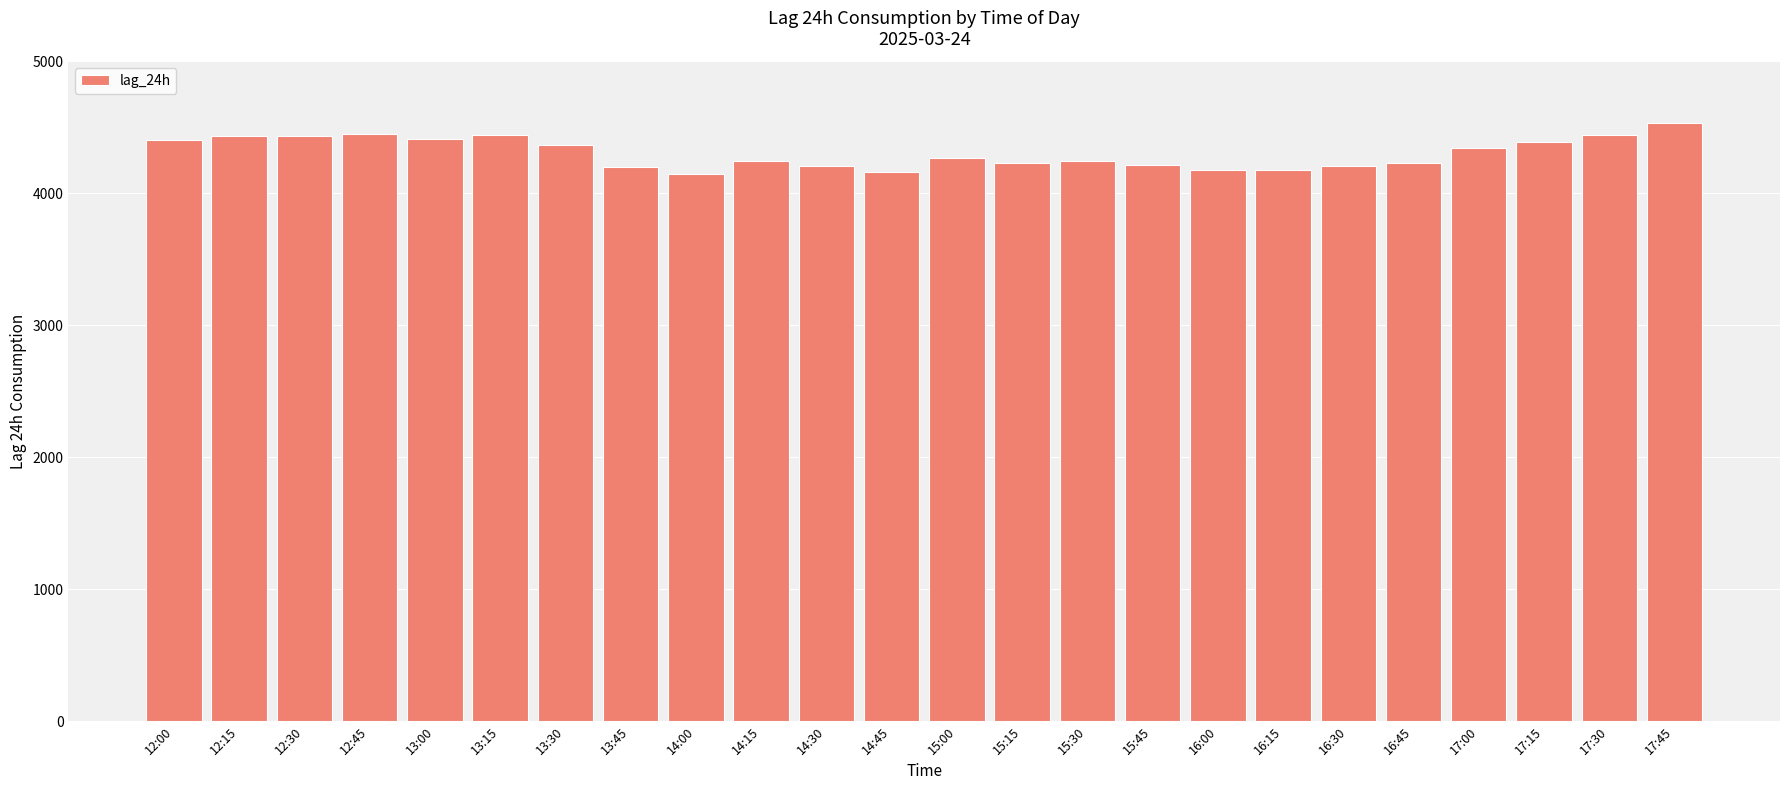

What is the difference between the maximum and second lowest values?

371